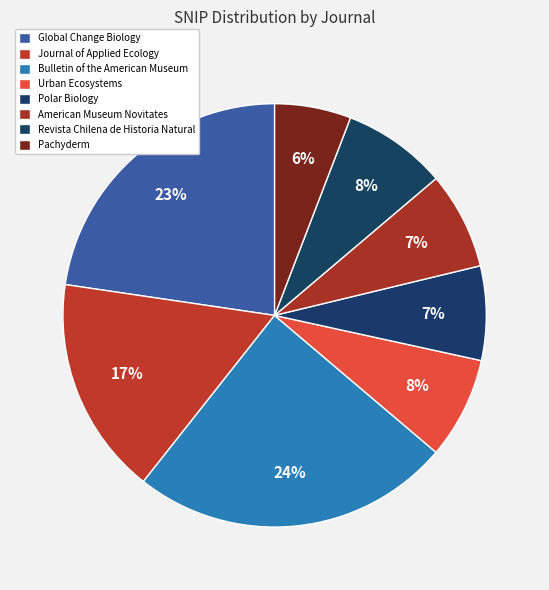

Does Journal of Applied Ecology represent more than half of the total?

No